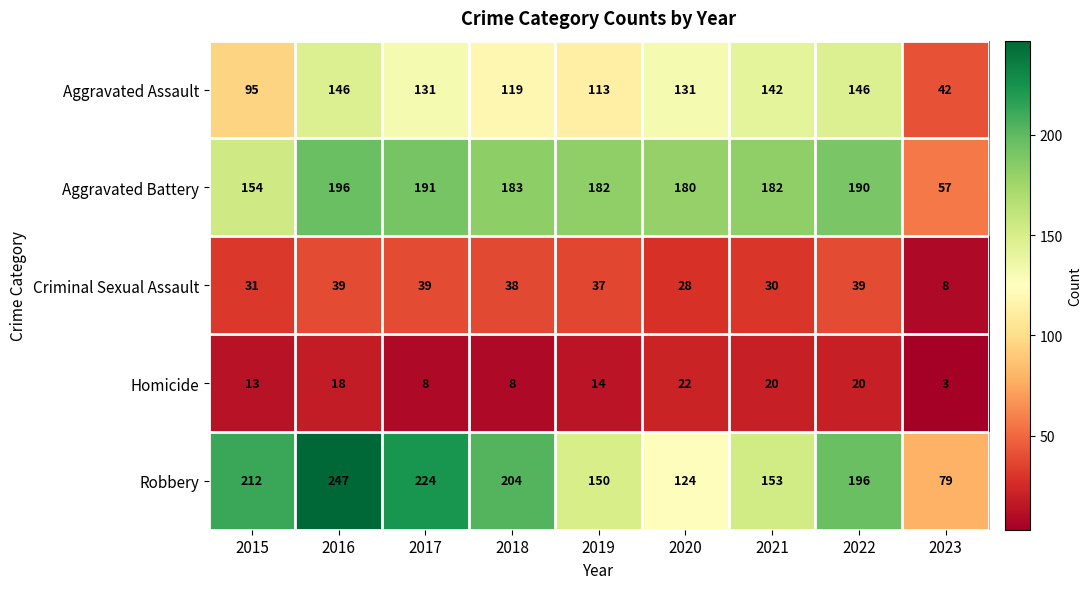

The Aggravated Battery series shows 95 at 2022. True or false?

False